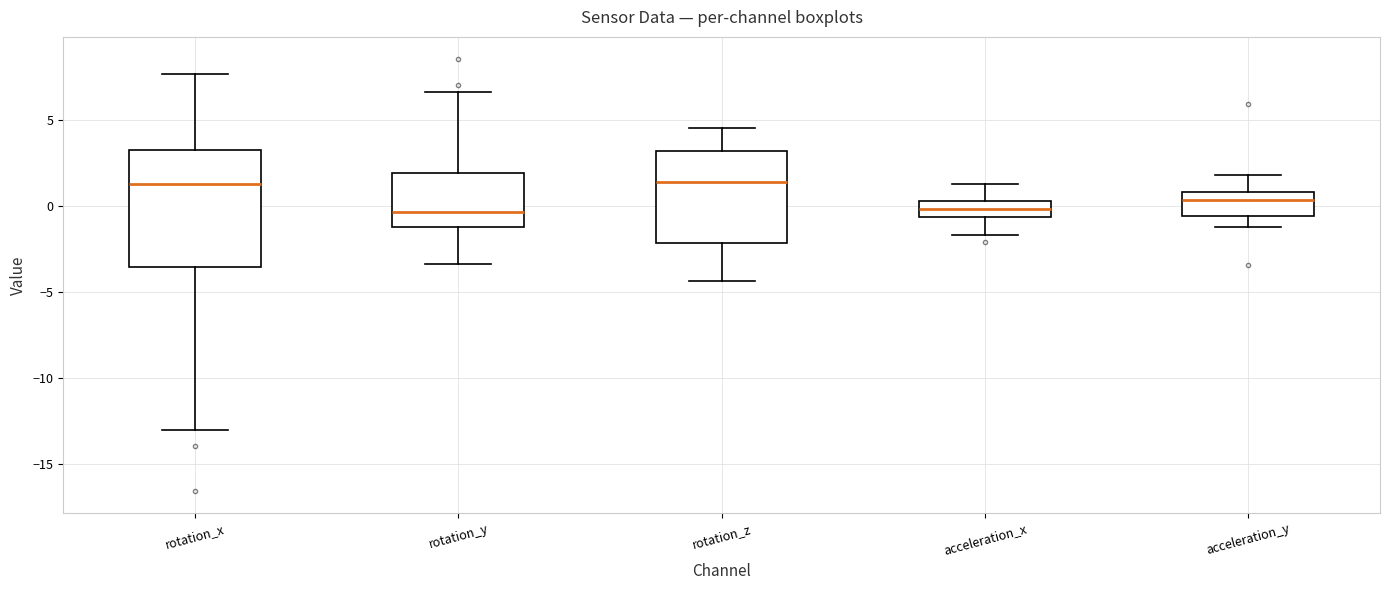

Reading left to right, transcribe this box plot: for each box, give where its median line is, the range the box spans, and where its two whiskers end, as read against the y-axis. The values are not printed on the chart, so give them approximately, as read against the axis.

rotation_x: median 1.5, box -3.5 to 3.0, whiskers -13.0 to 7.5
rotation_y: median -0.5, box -1.0 to 2.0, whiskers -3.5 to 6.5
rotation_z: median 1.5, box -2.0 to 3.0, whiskers -4.5 to 4.5
acceleration_x: median 0.0, box -0.5 to 0.5, whiskers -1.5 to 1.5
acceleration_y: median 0.5, box -0.5 to 1.0, whiskers -1.0 to 2.0